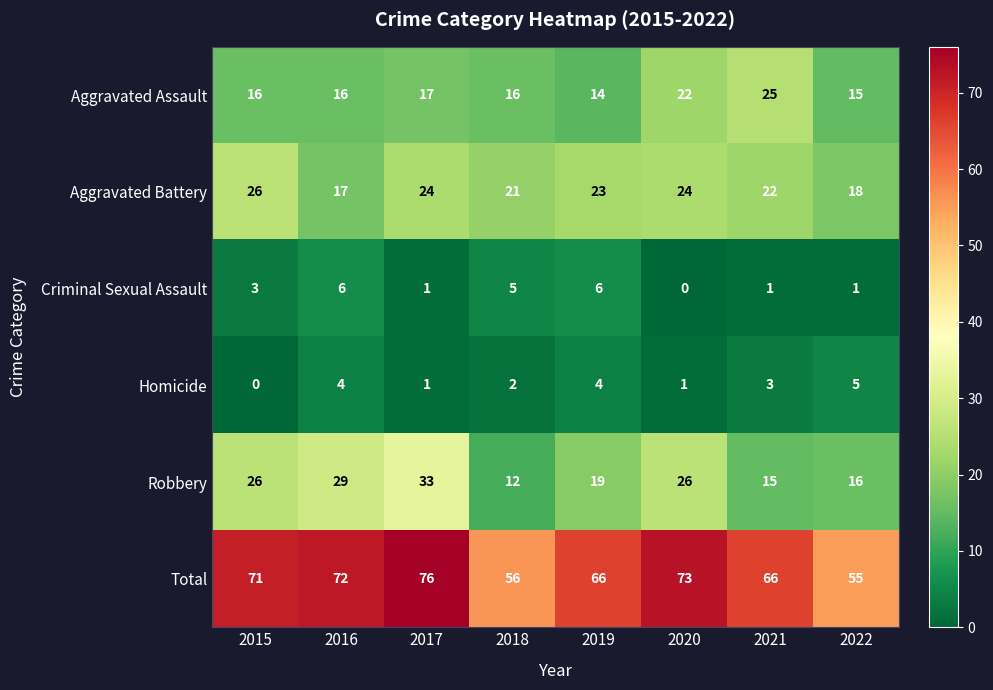

Count the number of categories in the chart.

8